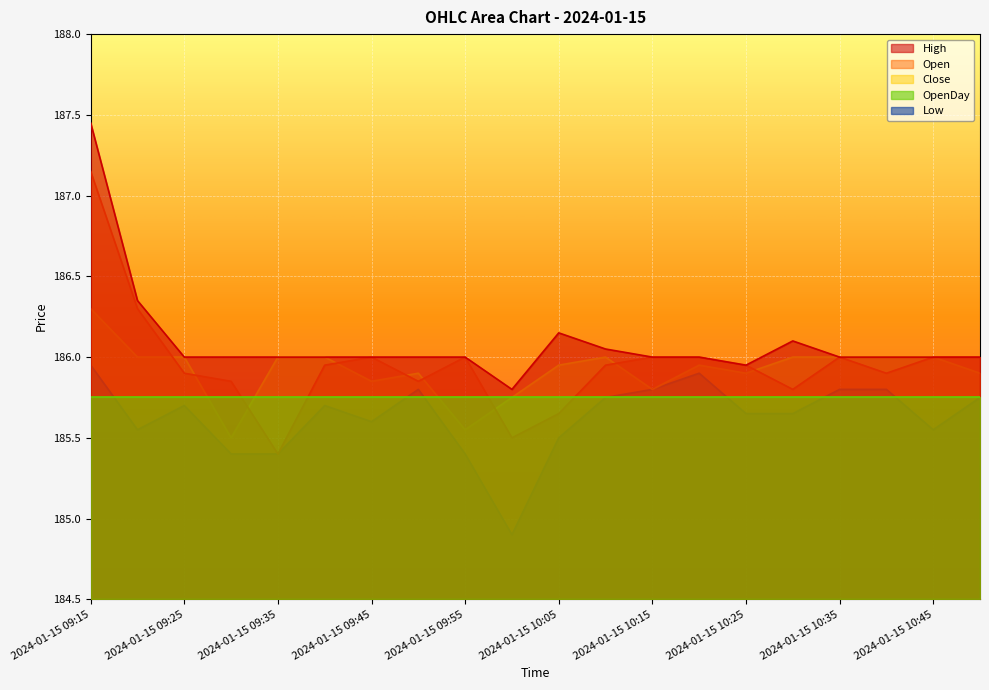

What are all the series names shown in the legend?

High, Open, Close, OpenDay, Low